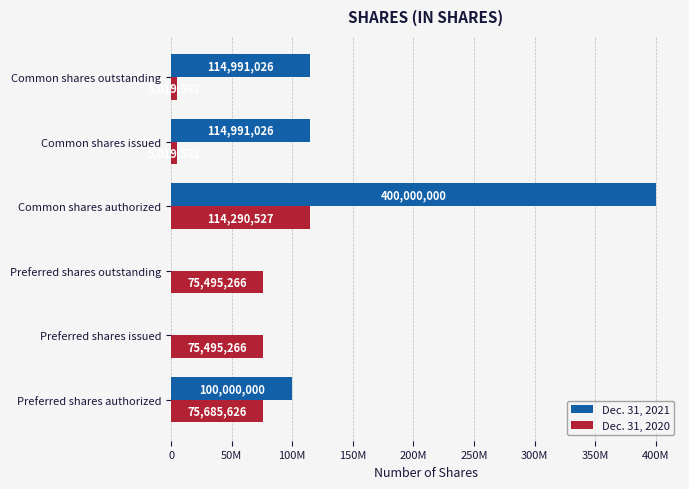

What are all the series names shown in the legend?

Dec. 31, 2021, Dec. 31, 2020